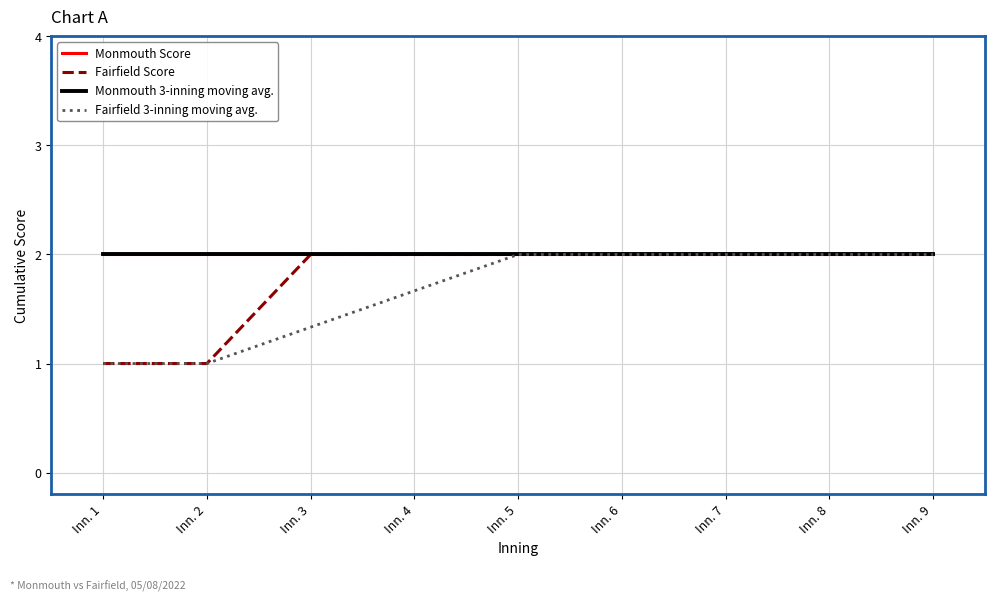

What is the value of the Monmouth Score point at the 3rd from the left?

2.0